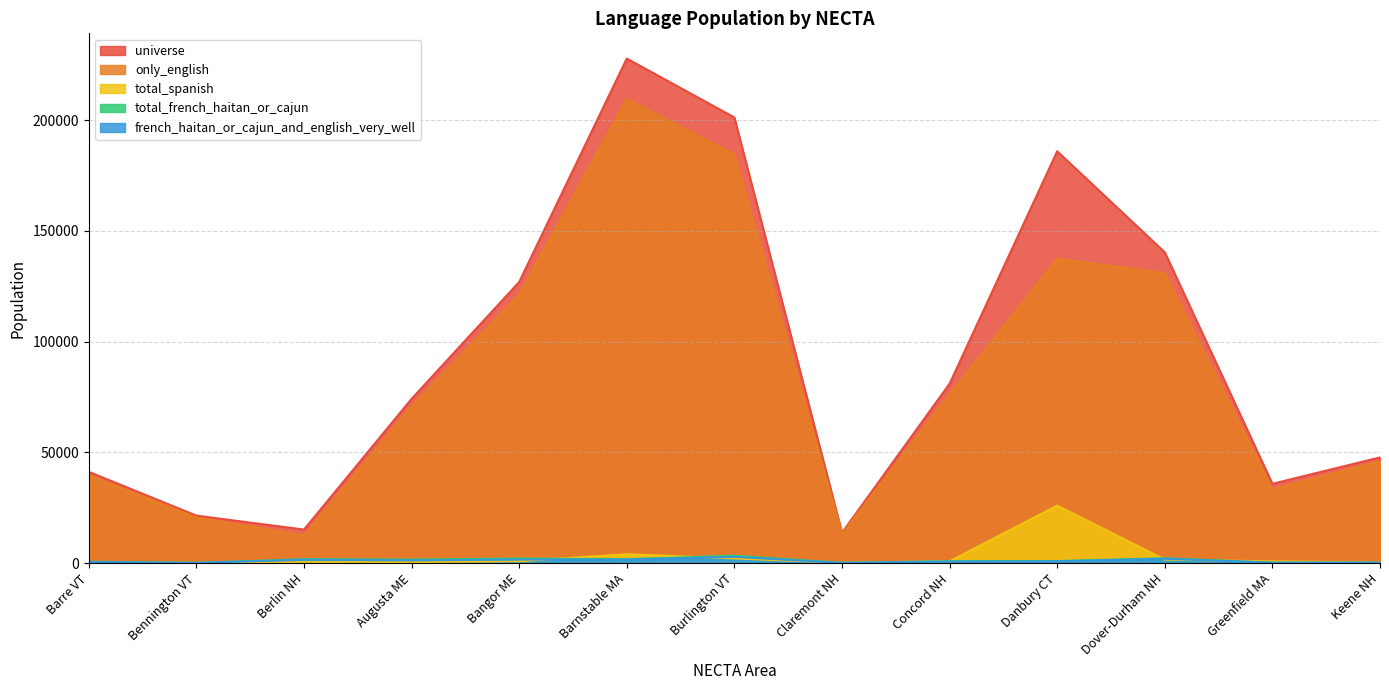

Count the number of data series in this chart.

5